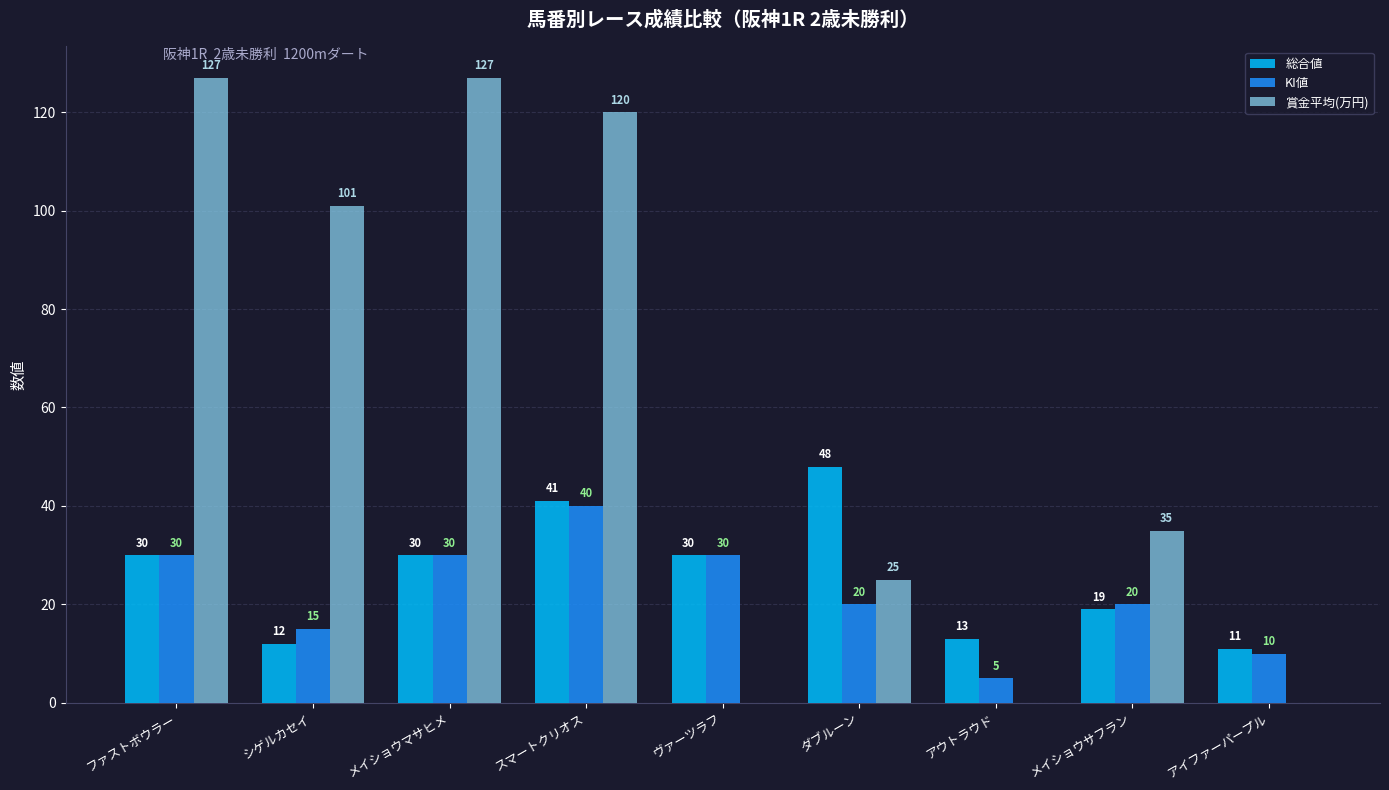

The value of 総合値 at メイショウサフラン is 28. True or false?

False